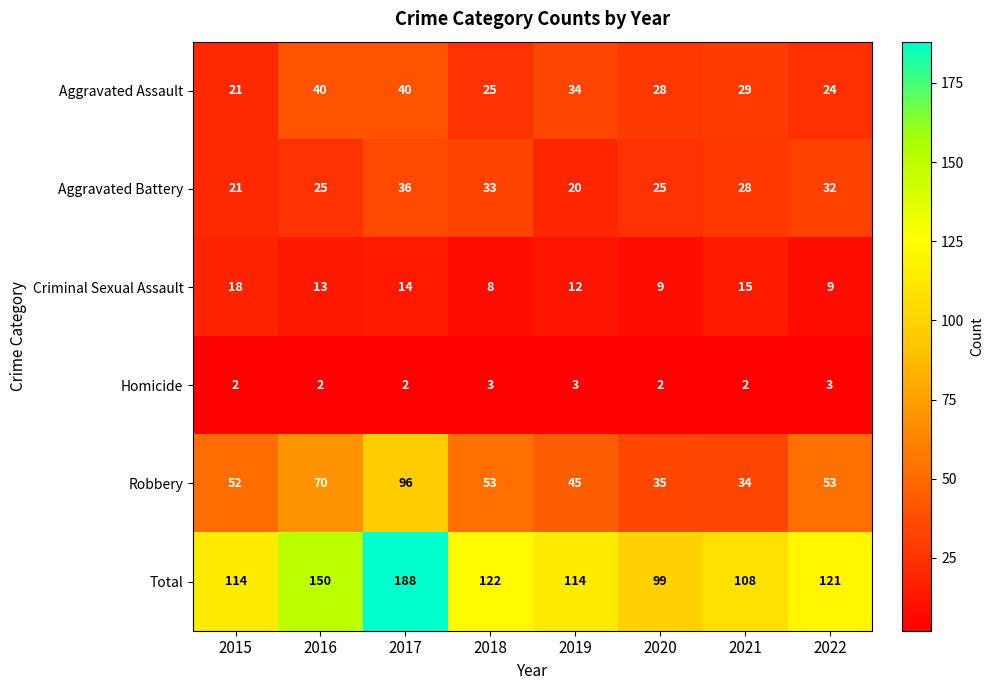

What is the maximum value for Homicide?

3